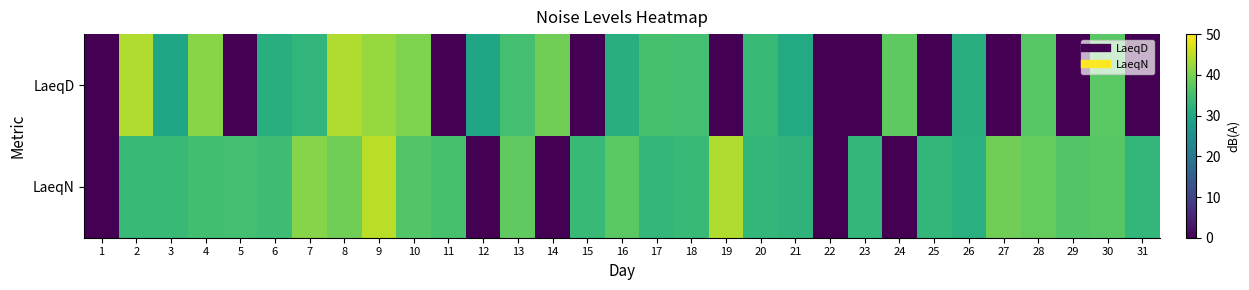

Reading right to left, what are all the values shown in this chart?

LaeqD: 31=0.0	30=37.3	29=0.0	28=37.1	27=0.0	26=31.3	25=0.0	24=37.6	23=0.0	22=0.0	21=30.6	20=33.7	19=0.0	18=35.0	17=35.4	16=31.6	15=0.0	14=39.2	13=35.1	12=29.5	11=0.0	10=40.4	9=42.3	8=44.1	7=33.0	6=31.6	5=0.0	4=41.2	3=29.5	2=44.0	1=0.0
LaeqN: 31=33.1	30=37.1	29=36.6	28=38.1	27=39.2	26=31.7	25=33.1	24=0.0	23=33.1	22=0.0	21=32.5	20=33.1	19=44.1	18=33.6	17=33.1	16=37.3	15=33.6	14=0.0	13=37.8	12=0.0	11=35.4	10=36.6	9=44.9	8=39.2	7=40.9	6=34.5	5=35.0	4=34.9	3=33.7	2=33.6	1=0.0